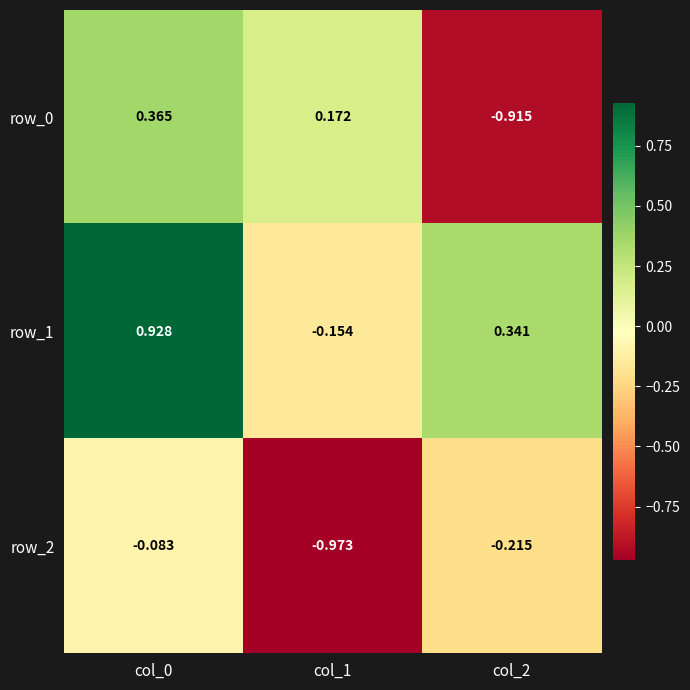

Which series has the largest total across all categories?

row_1